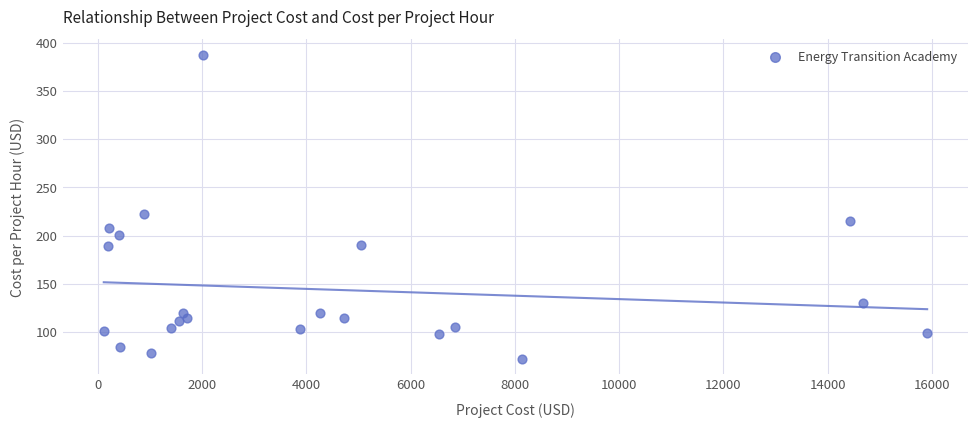

What Y value in the scatter plot is closest to 229?

222.8